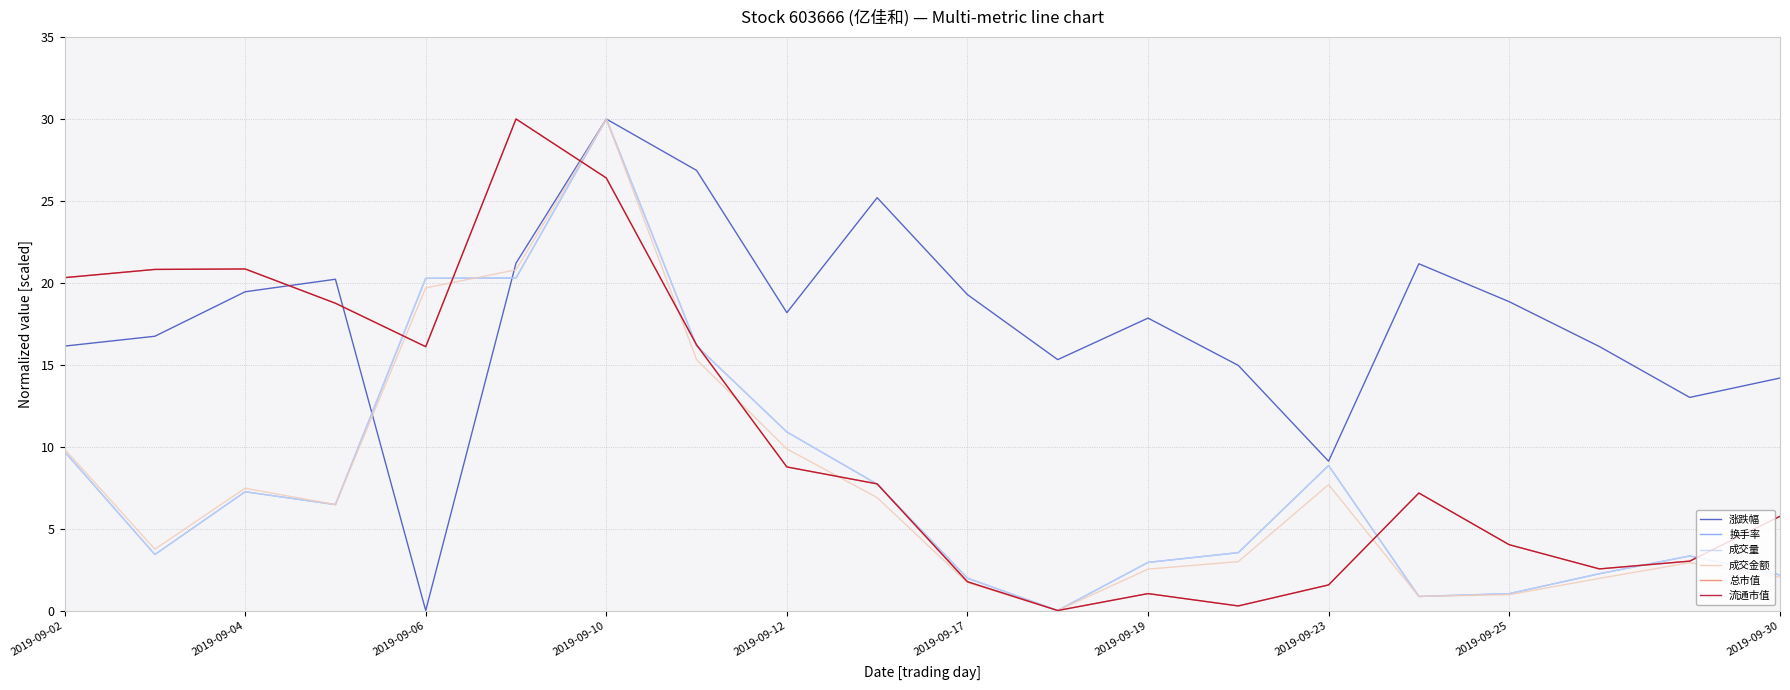

Does the chart display data point markers on the line(s)?

No